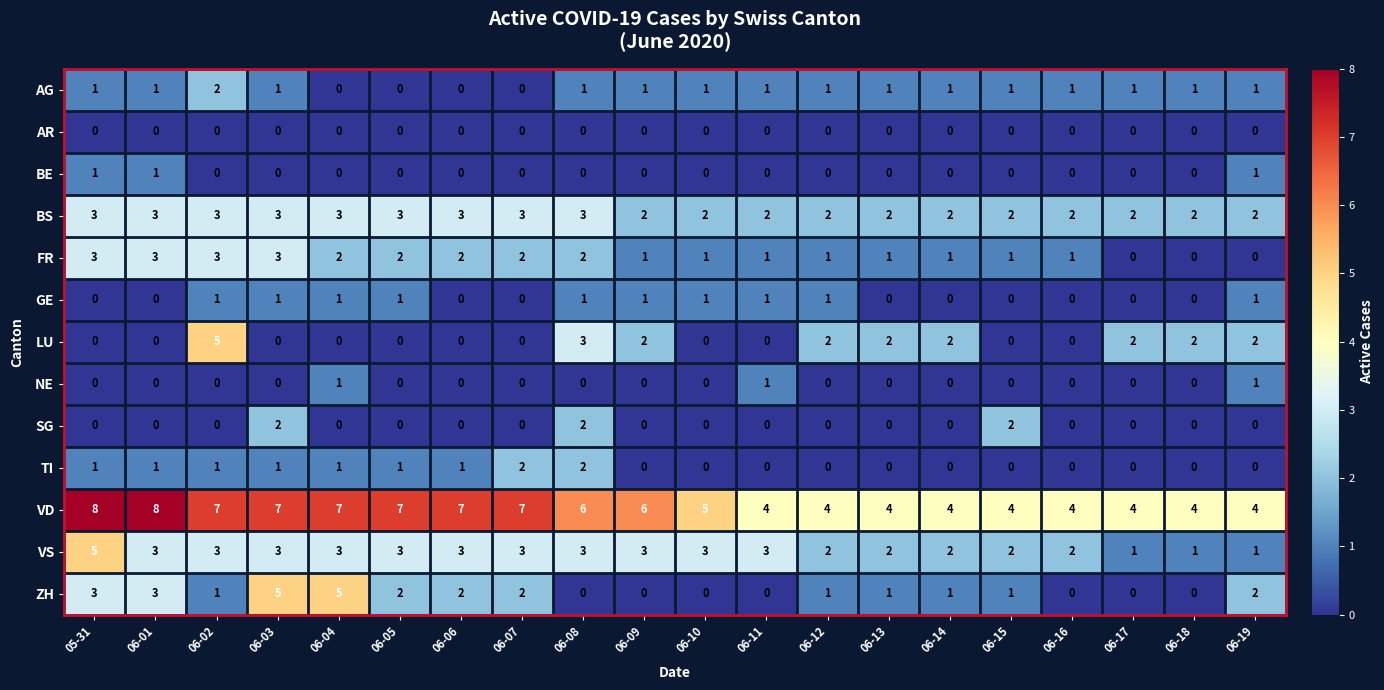

How many NE values are between 0 and 1?

20